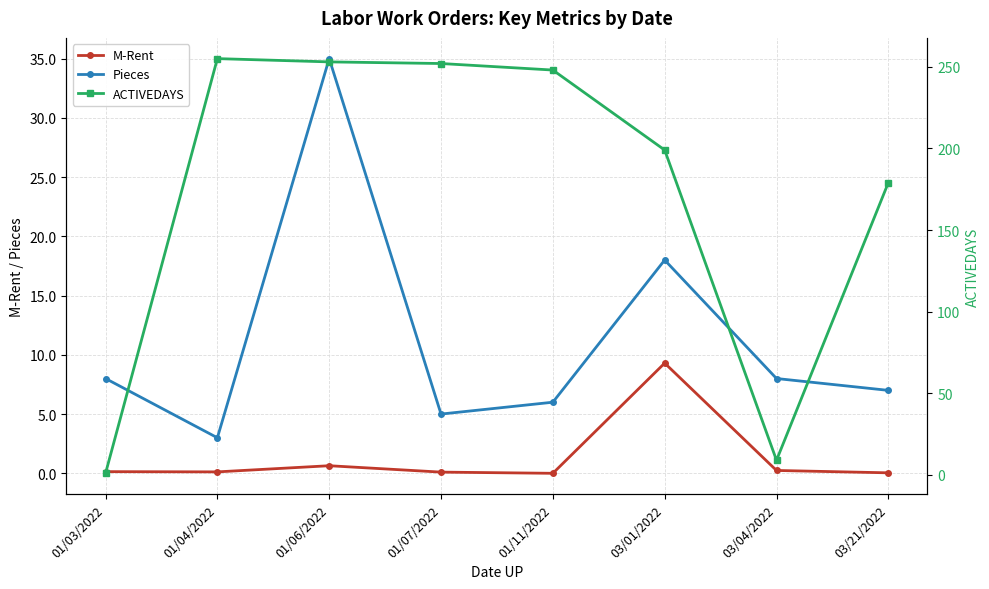

What is the label of the 7th point from the right?

01/04/2022